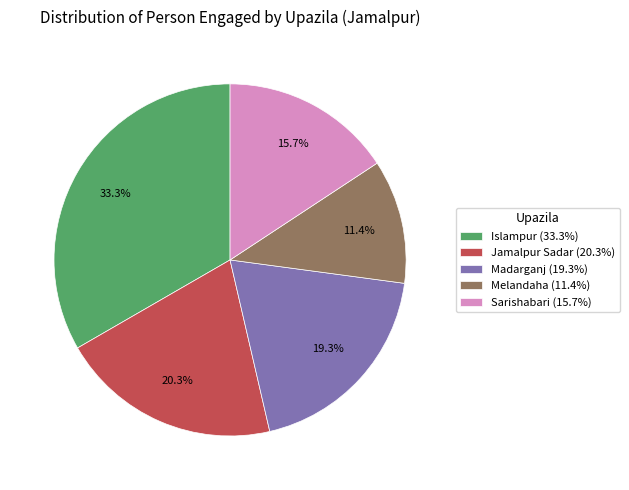

Rank the categories by value from lowest to highest.

Melandaha (11.4%), Sarishabari (15.7%), Madarganj (19.3%), Jamalpur Sadar (20.3%), Islampur (33.3%)